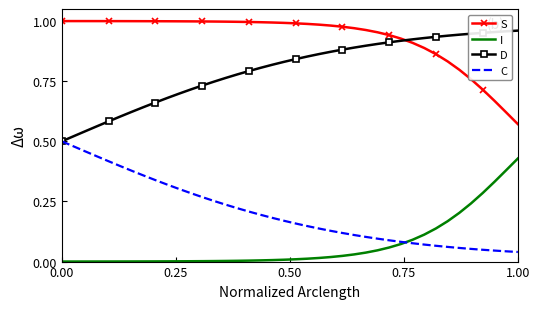

True or false: S and I cross at least once.

False